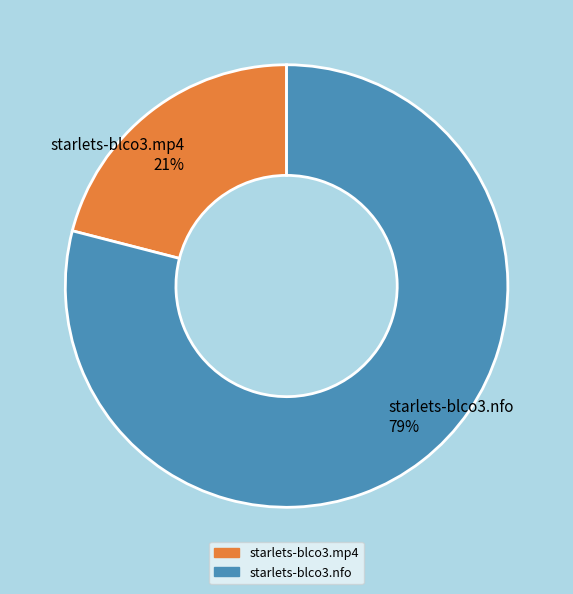

How many slices are in this pie chart?

2